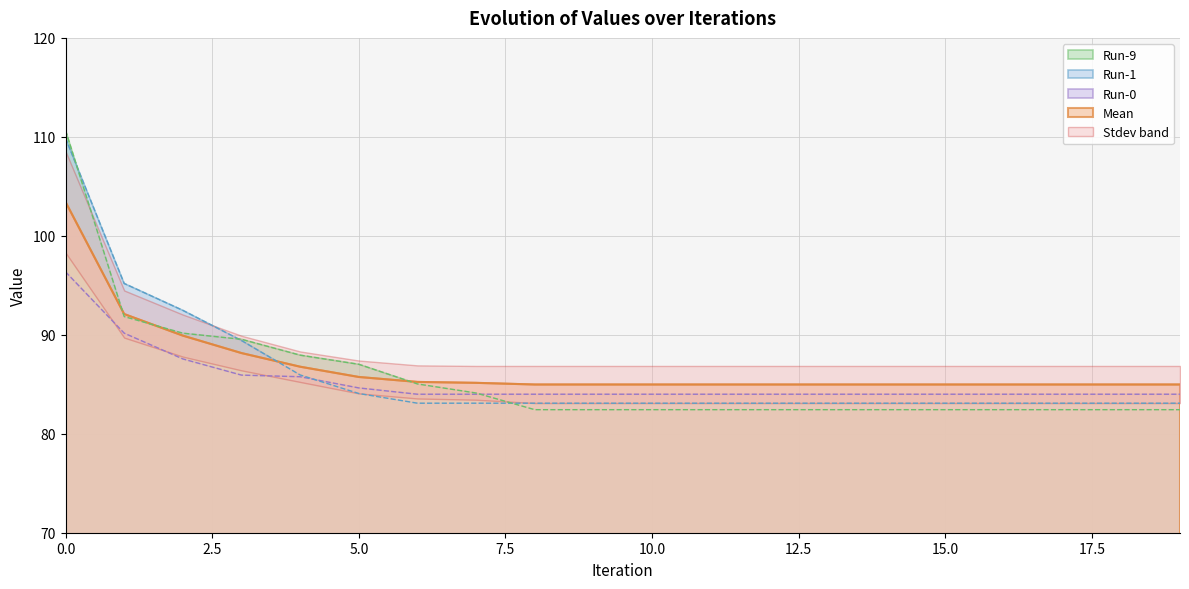

Reading left to right, transcribe all the data shown in this chart.

Mean: 0=103.4	1=92.1	2=89.9	3=88.2	4=86.8	5=85.7	6=85.2	7=85.1	8=85.0	9=85.0	10=85.0	11=85.0	12=85.0	13=85.0	14=85.0	15=85.0	16=85.0	17=85.0	18=85.0	19=85.0
Run-0: 0=96.4	1=90.2	2=87.6	3=85.9	4=85.8	5=84.6	6=84.0	7=84.0	8=84.0	9=84.0	10=84.0	11=84.0	12=84.0	13=84.0	14=84.0	15=84.0	16=84.0	17=84.0	18=84.0	19=84.0
Run-1: 0=109.9	1=95.2	2=92.5	3=89.4	4=85.9	5=84.1	6=83.1	7=83.1	8=83.1	9=83.1	10=83.1	11=83.1	12=83.1	13=83.1	14=83.1	15=83.1	16=83.1	17=83.1	18=83.1	19=83.1
Run-9: 0=110.7	1=91.8	2=90.2	3=89.5	4=87.9	5=87.0	6=85.0	7=84.1	8=82.4	9=82.4	10=82.4	11=82.4	12=82.4	13=82.4	14=82.4	15=82.4	16=82.4	17=82.4	18=82.4	19=82.4